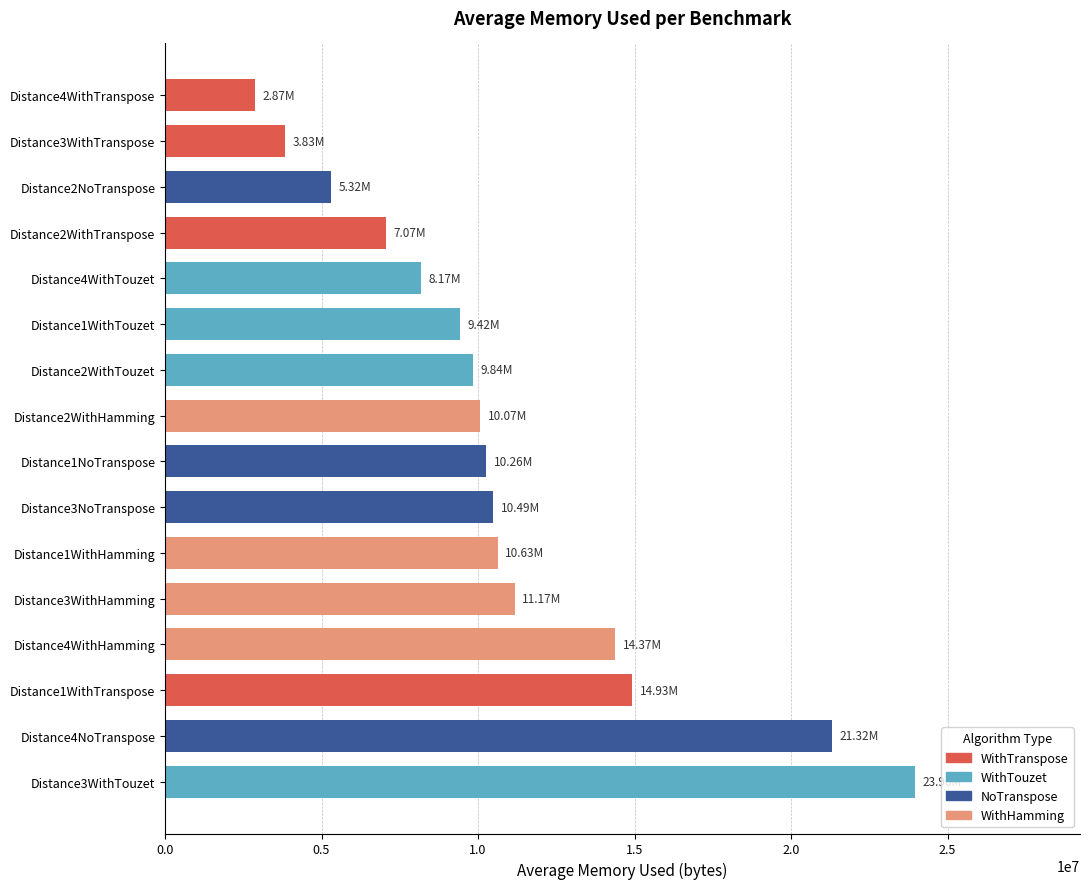

Approximately how many times larger is the value at Distance1NoTranspose compared to Distance2WithTouzet?

1.0